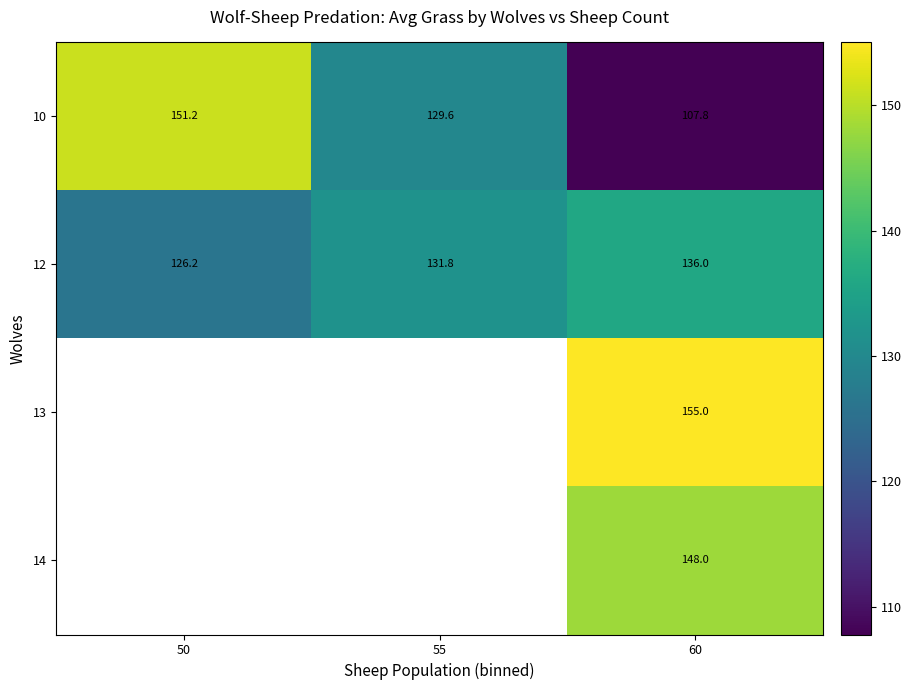

List the labels in order of 12 value, largest first.

60, 55, 50